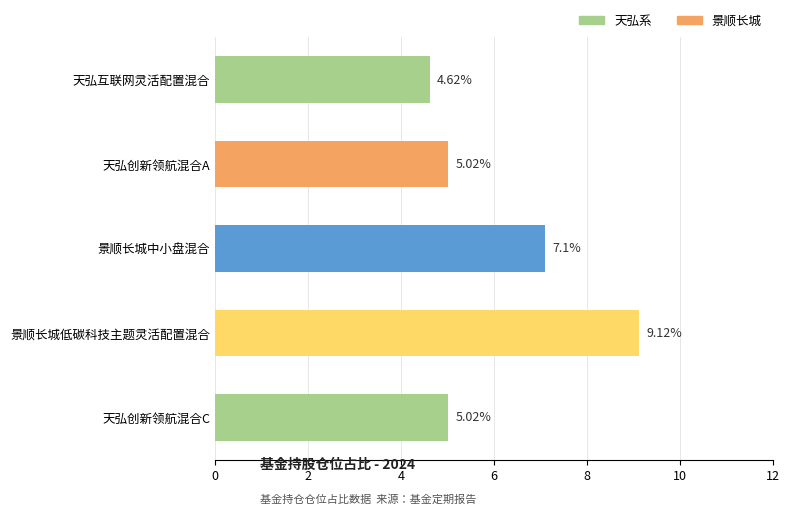

Are the bars grouped side by side (vs. stacked)?

No